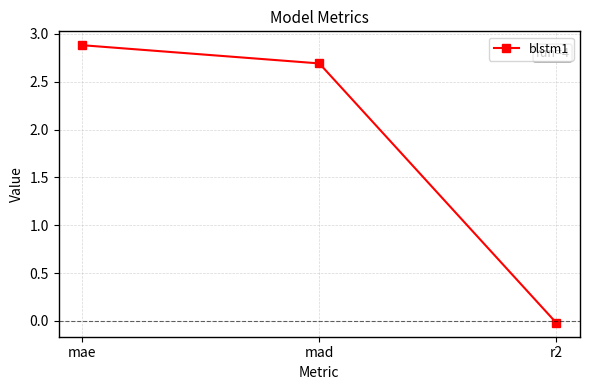

How many values are below 2?

1